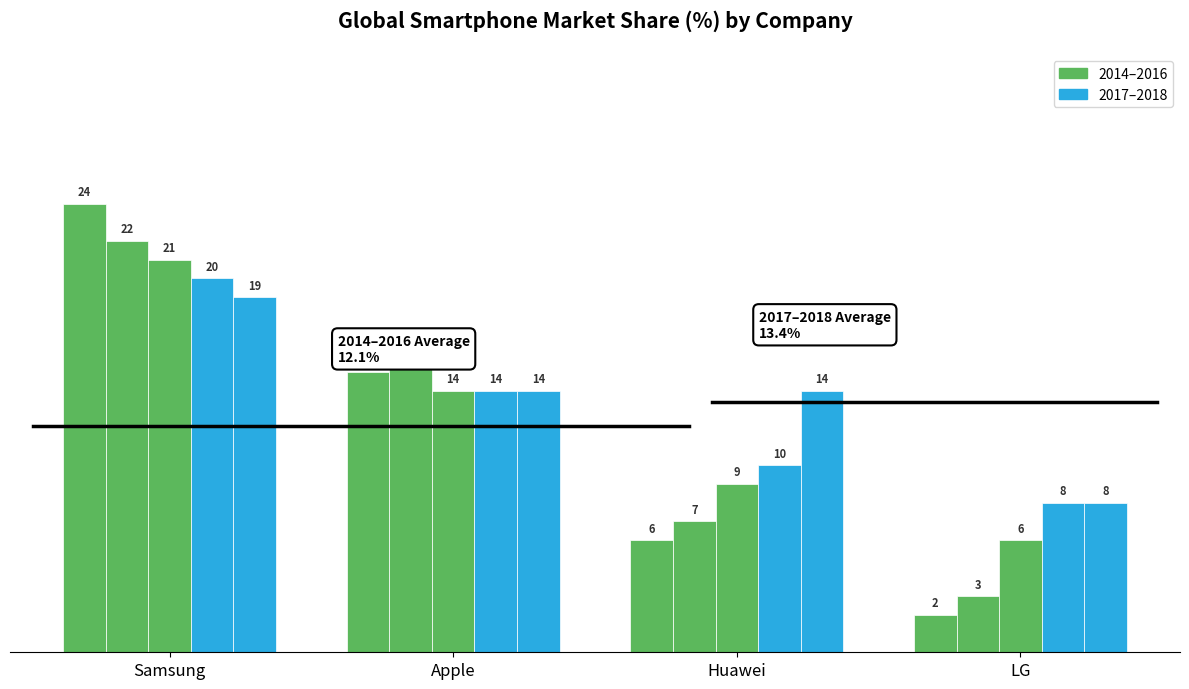

Are the bars horizontal?

No